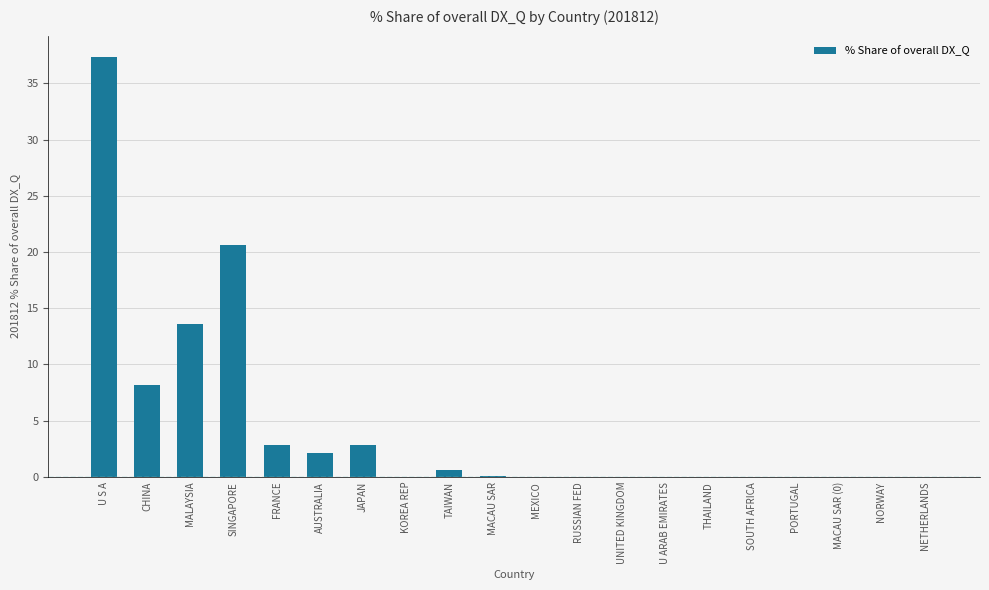

At which label is the value closest to 18?

SINGAPORE